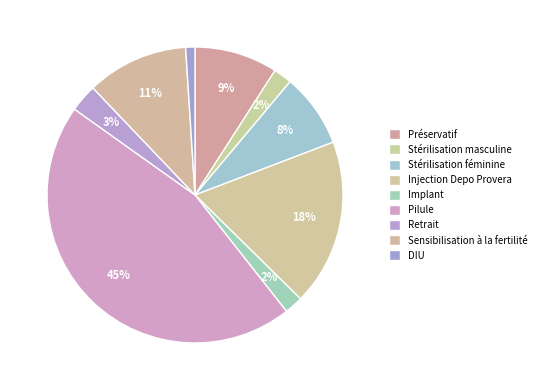

Does Injection Depo Provera represent more than half of the total?

No